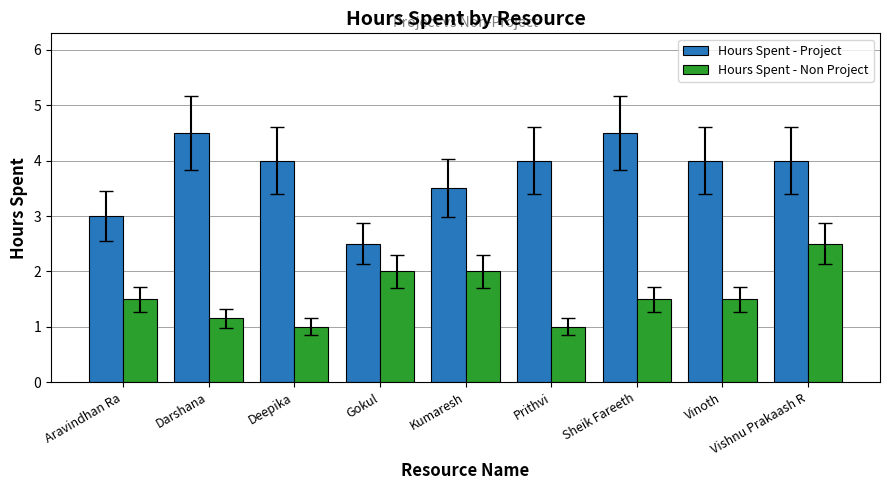

Rank the series at Kumaresh from highest to lowest value.

Hours Spent - Project, Hours Spent - Non Project